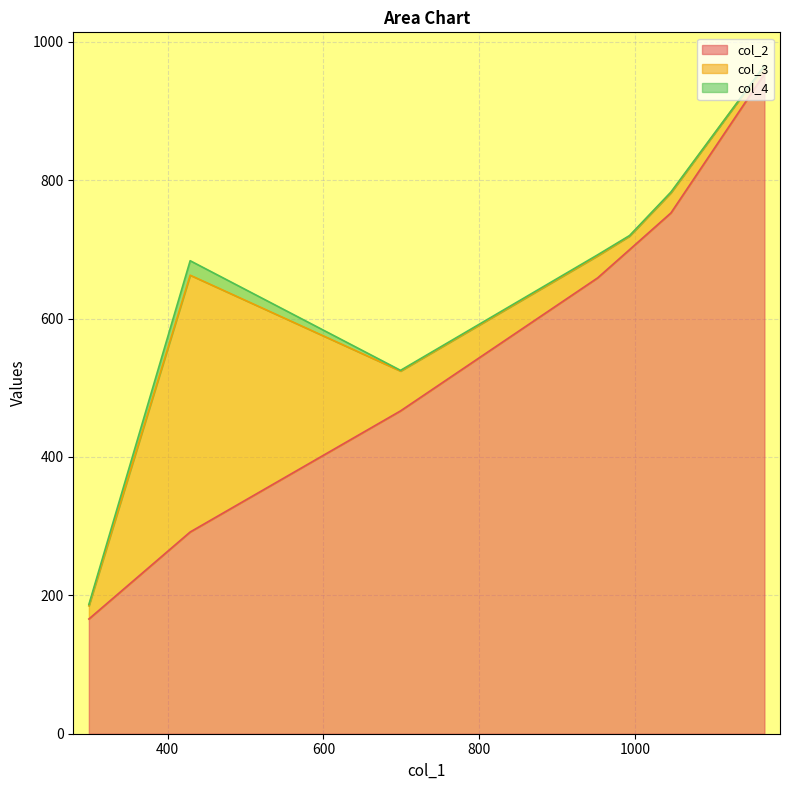

What is the highest value of the col_2 series?

953.6